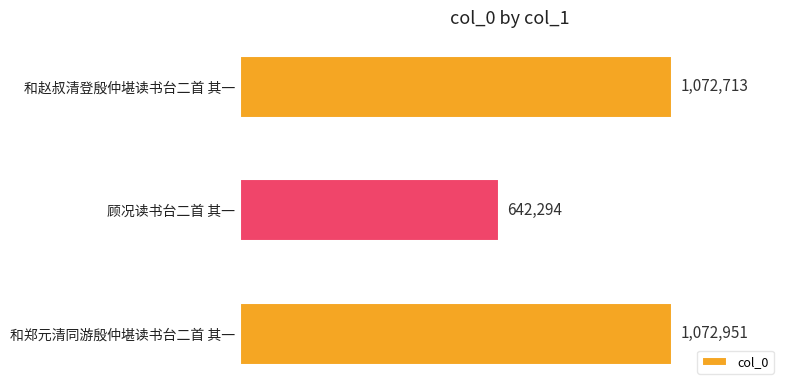

Are the bars horizontal?

Yes